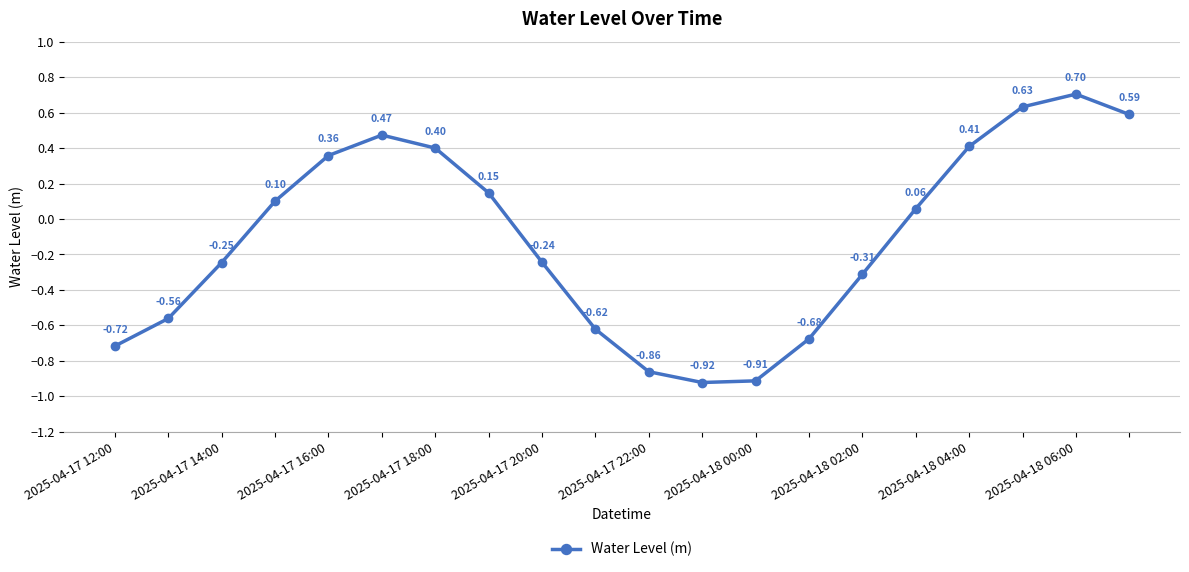

How many lines are shown in the chart?

1